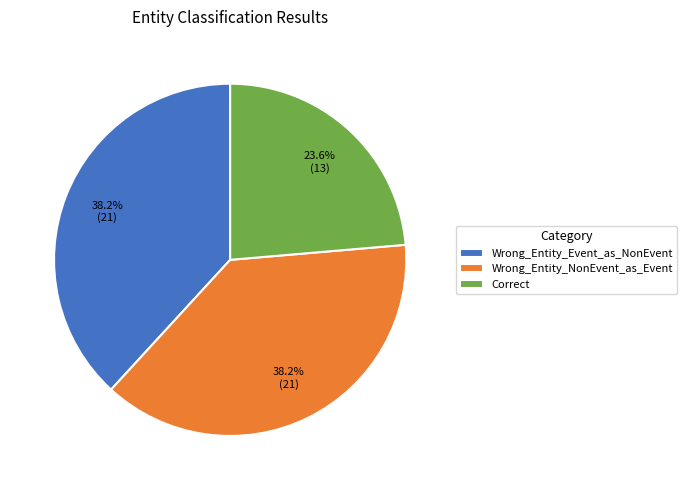

Which category has the smallest portion of the pie?

Correct